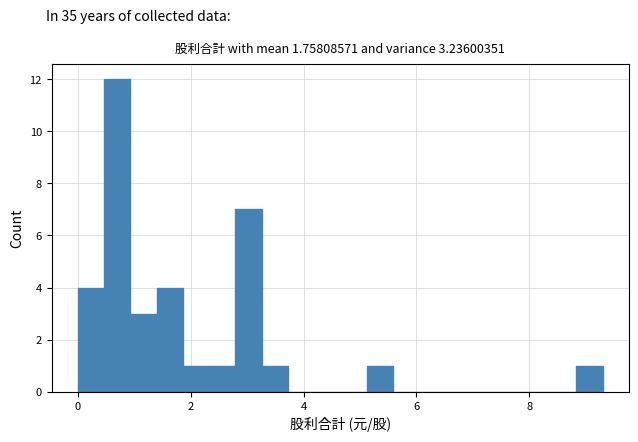

Around what value on the x-axis is the tallest bar? Give the approximate position of its centre, as read against the axis.

0.6